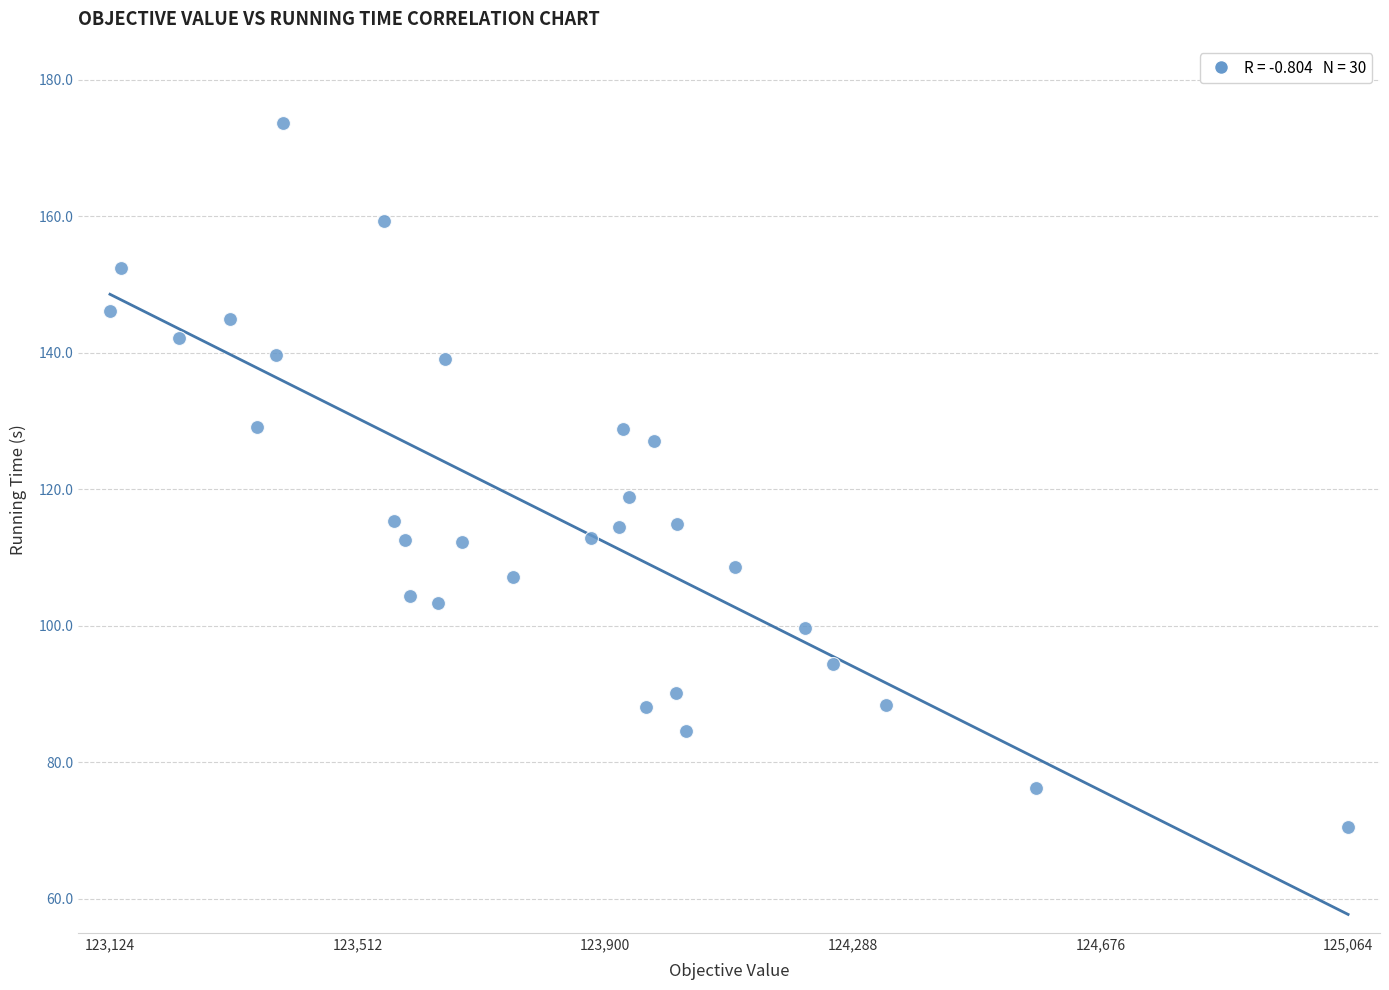

What is the range of X values (max minus min)?

1940.4